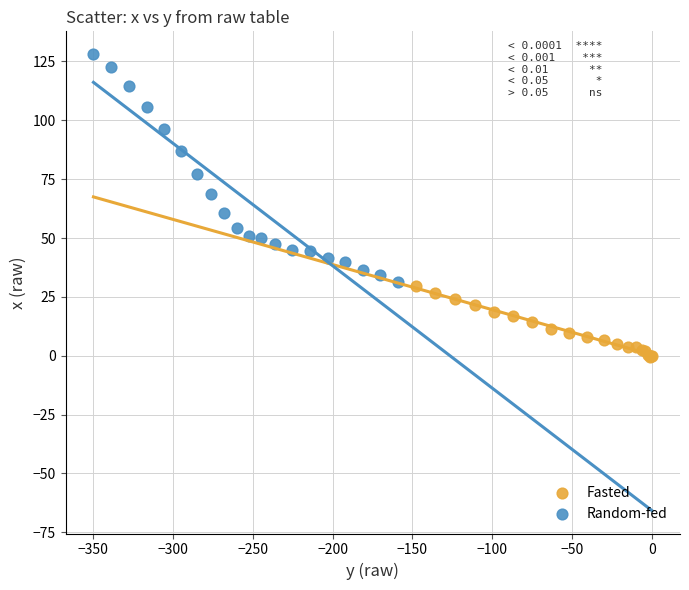

Which series contains the highest Y value?

Random-fed